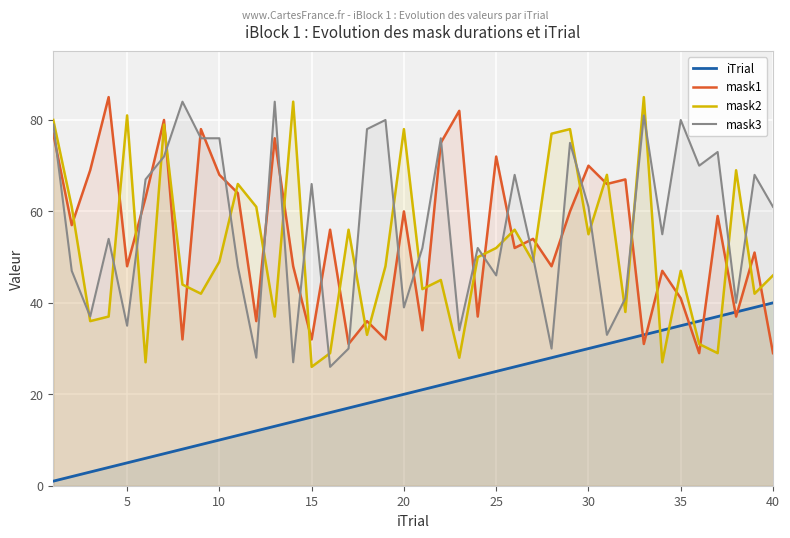

True or false: mask2 and mask3 cross at least once.

True